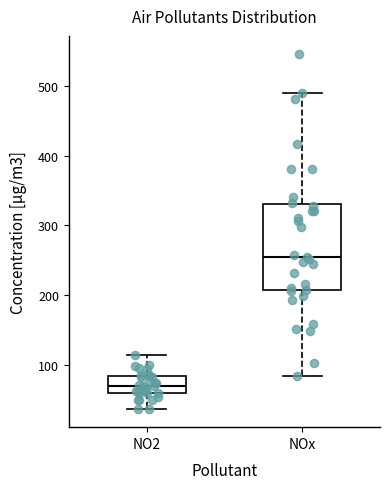

Which box's median line is the highest?

NOx